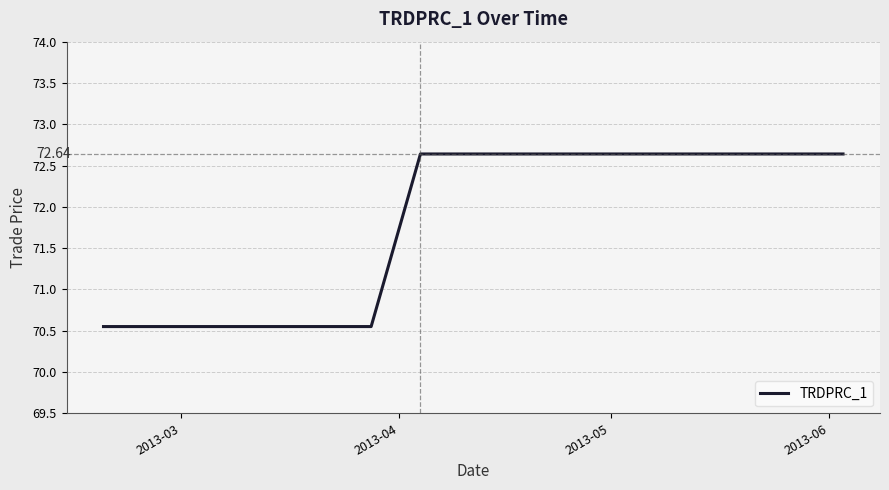

How many lines are shown in the chart?

1